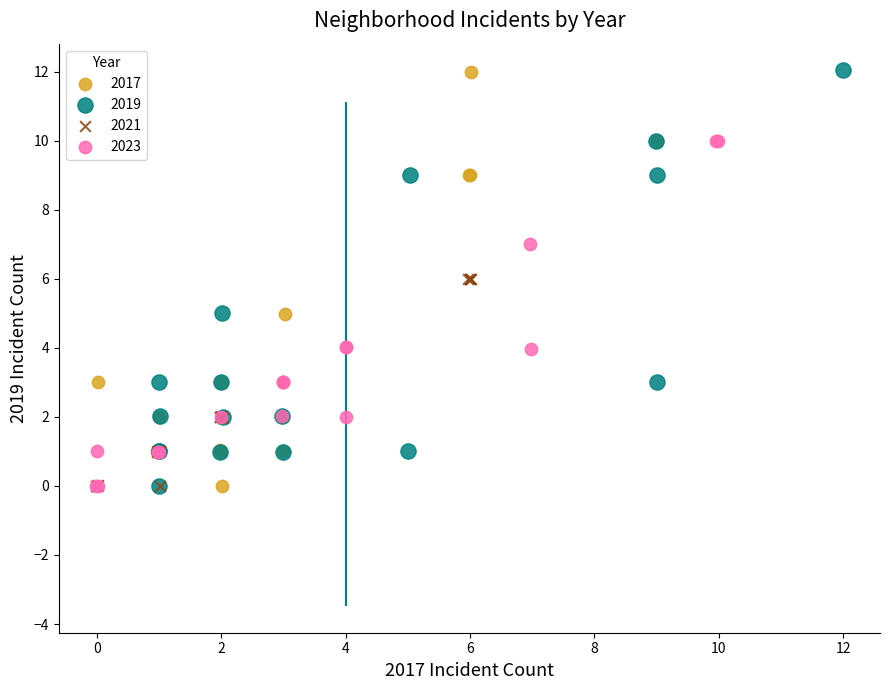

What are all the series names shown in the legend?

2017, 2019, 2021, 2023